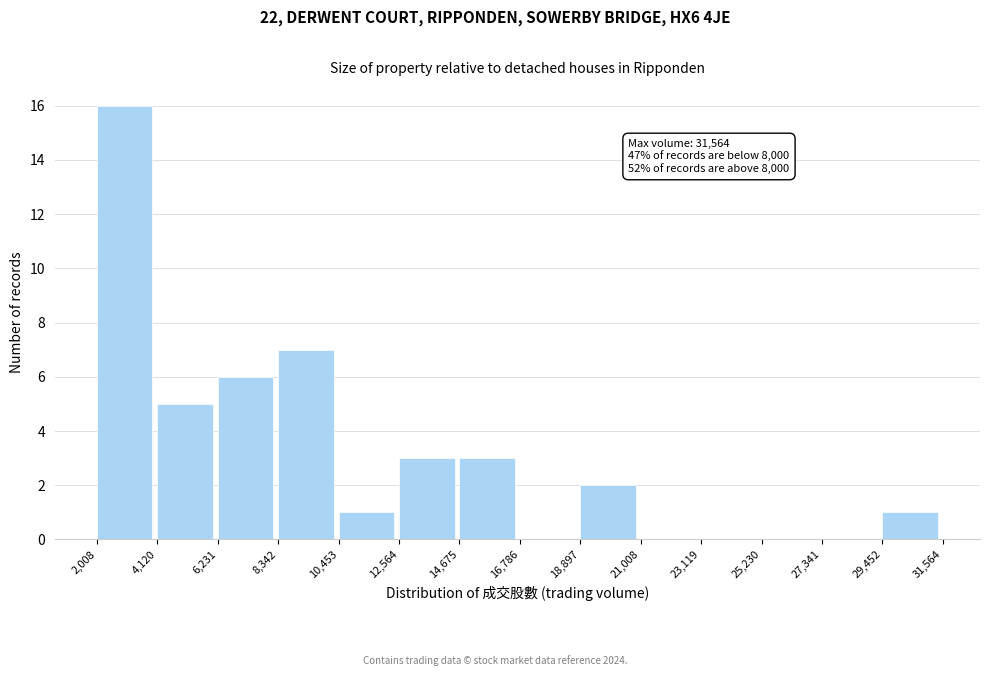

Over which range of the x-axis is the bar tallest?

2,008 to 4,120